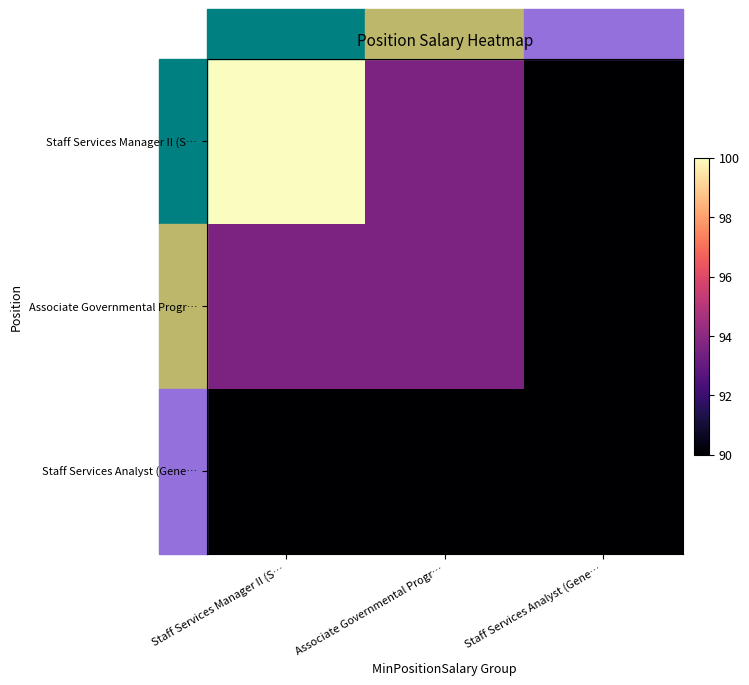

How many series are shown in this chart?

3